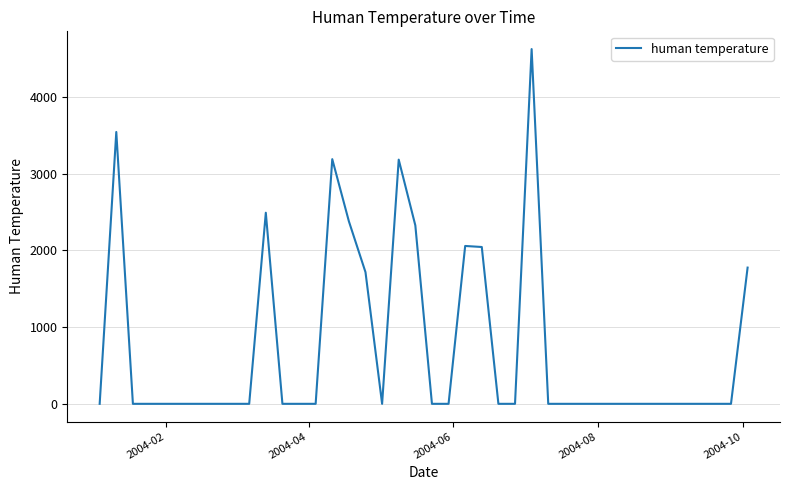

What is the greatest value displayed?

4627.0